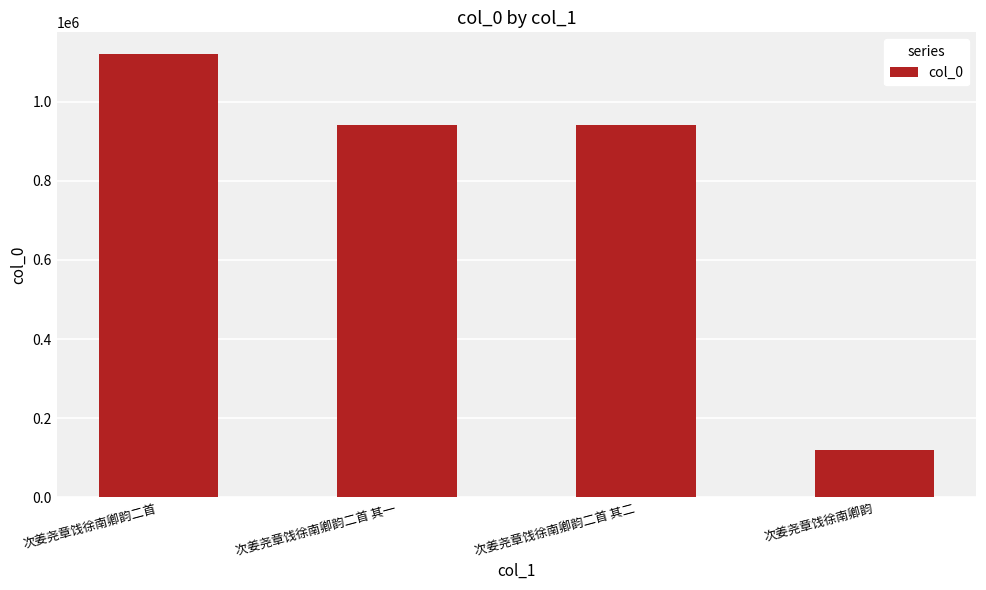

What is the label of the 3rd bar from the left?

次姜尧章饯徐南卿韵二首 其二